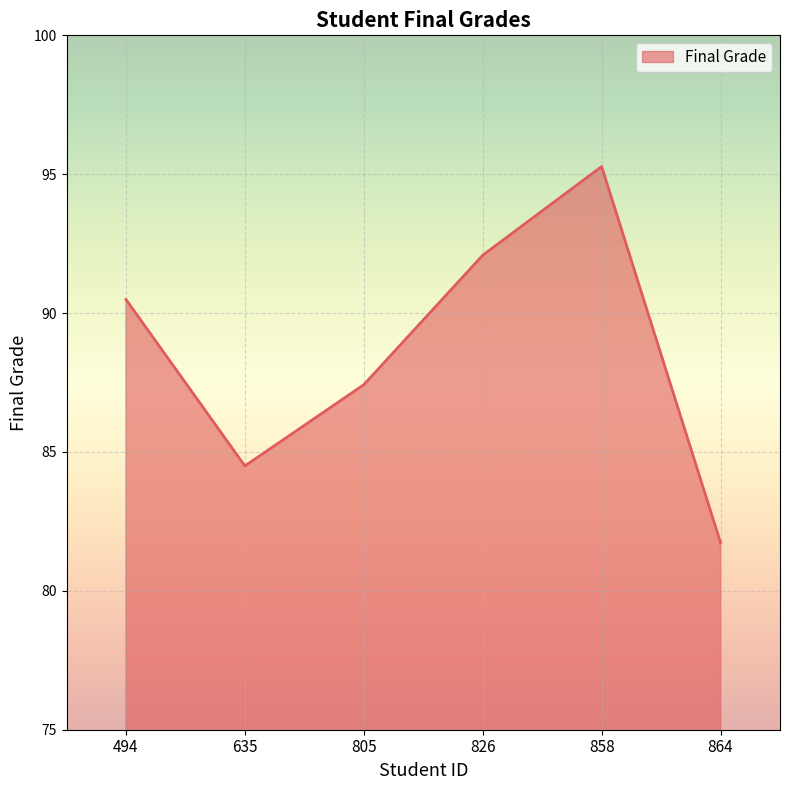

What is the difference between the maximum and minimum values?

13.5